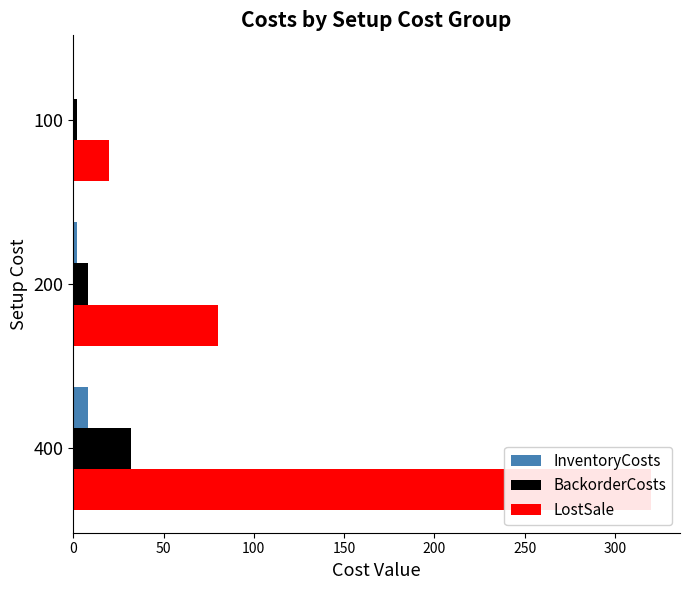

What are all the series names shown in the legend?

InventoryCosts, BackorderCosts, LostSale